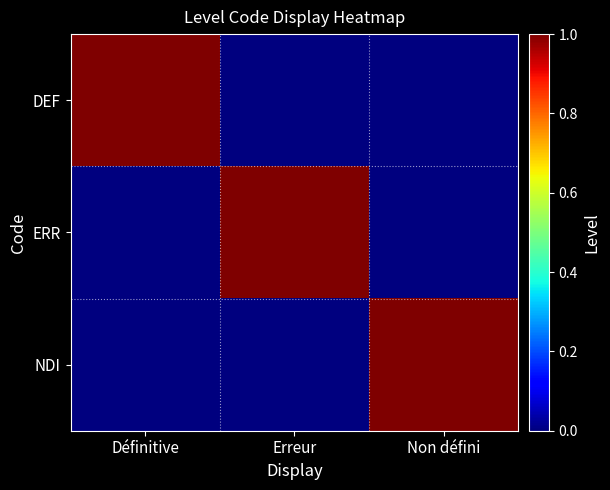

At which category is the sum across all series the highest?

Définitive